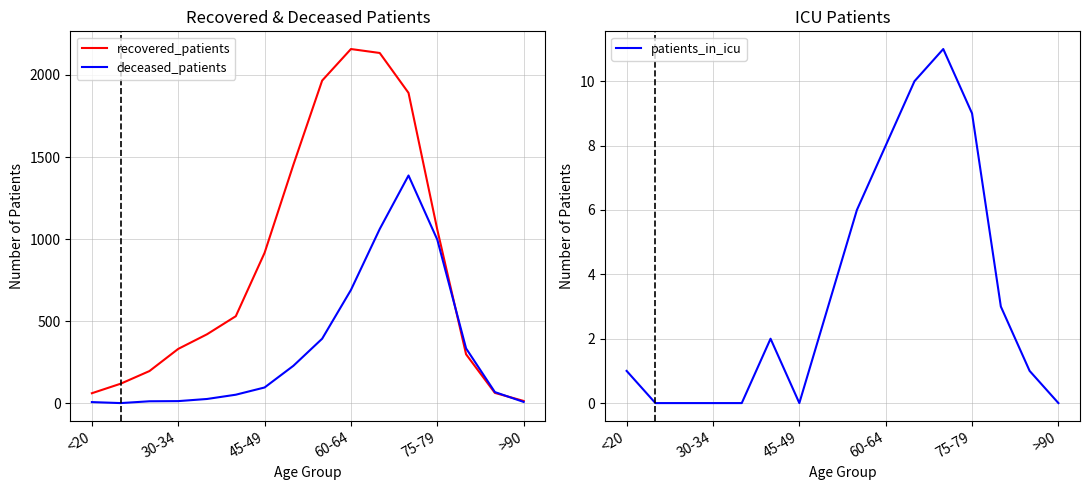

The deceased_patients series shows 1576 at 75-79. True or false?

False